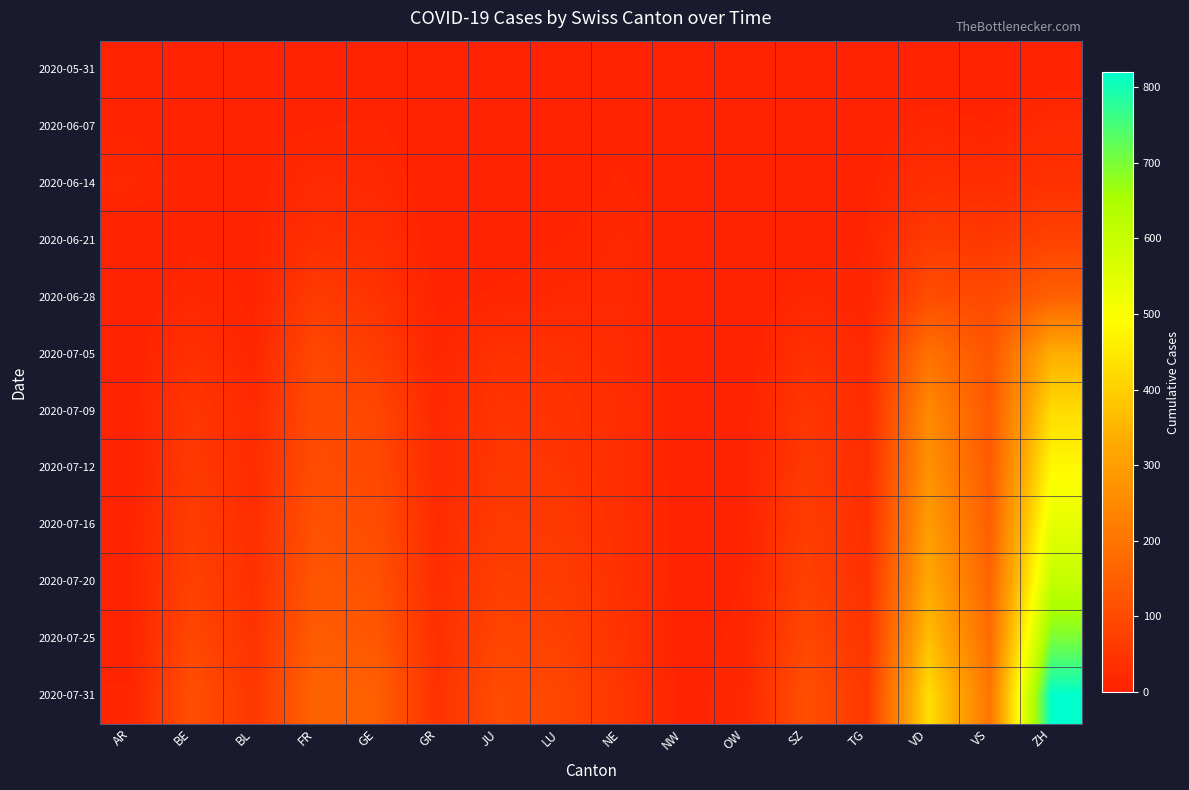

Which series has the largest total across all categories?

2020-07-31